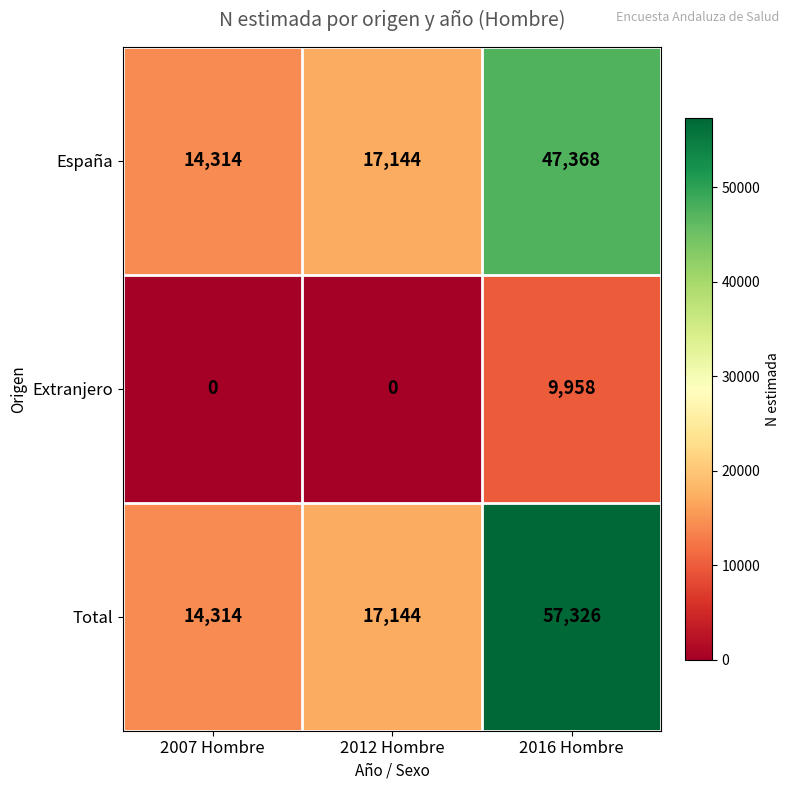

Rank the series by their maximum value, from highest to lowest.

Total, España, Extranjero